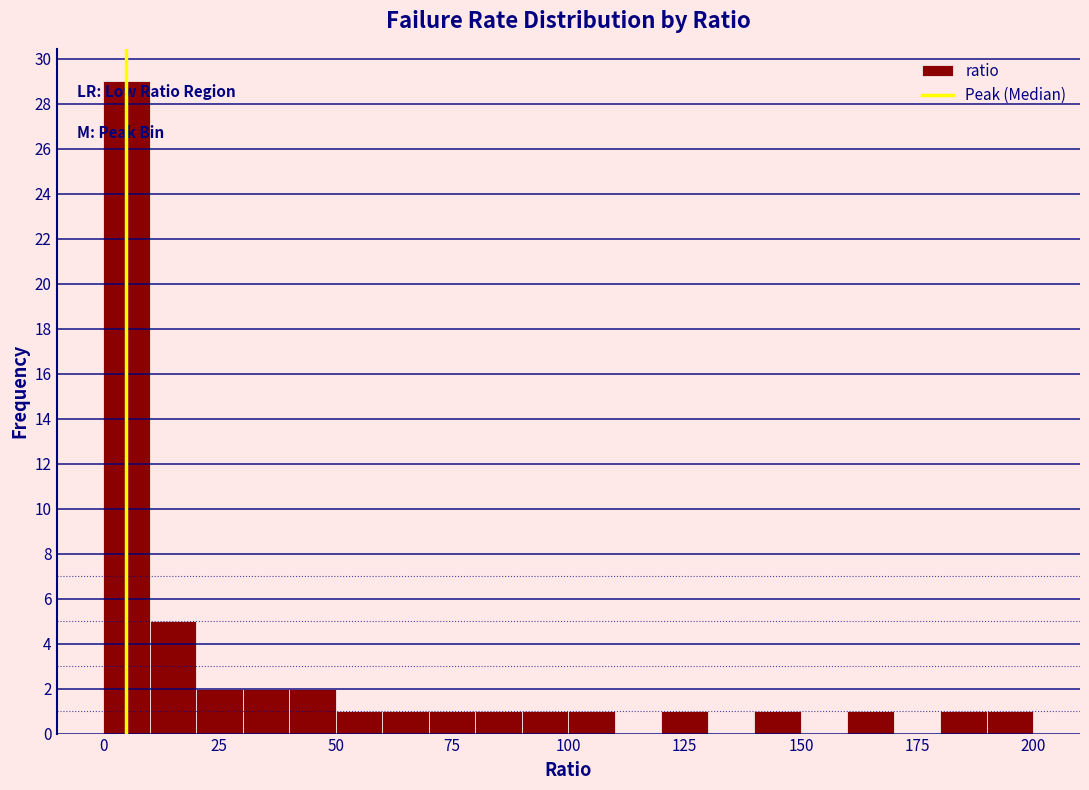

Read against the x-axis, roughly where is the centre of the tallest bar?

5